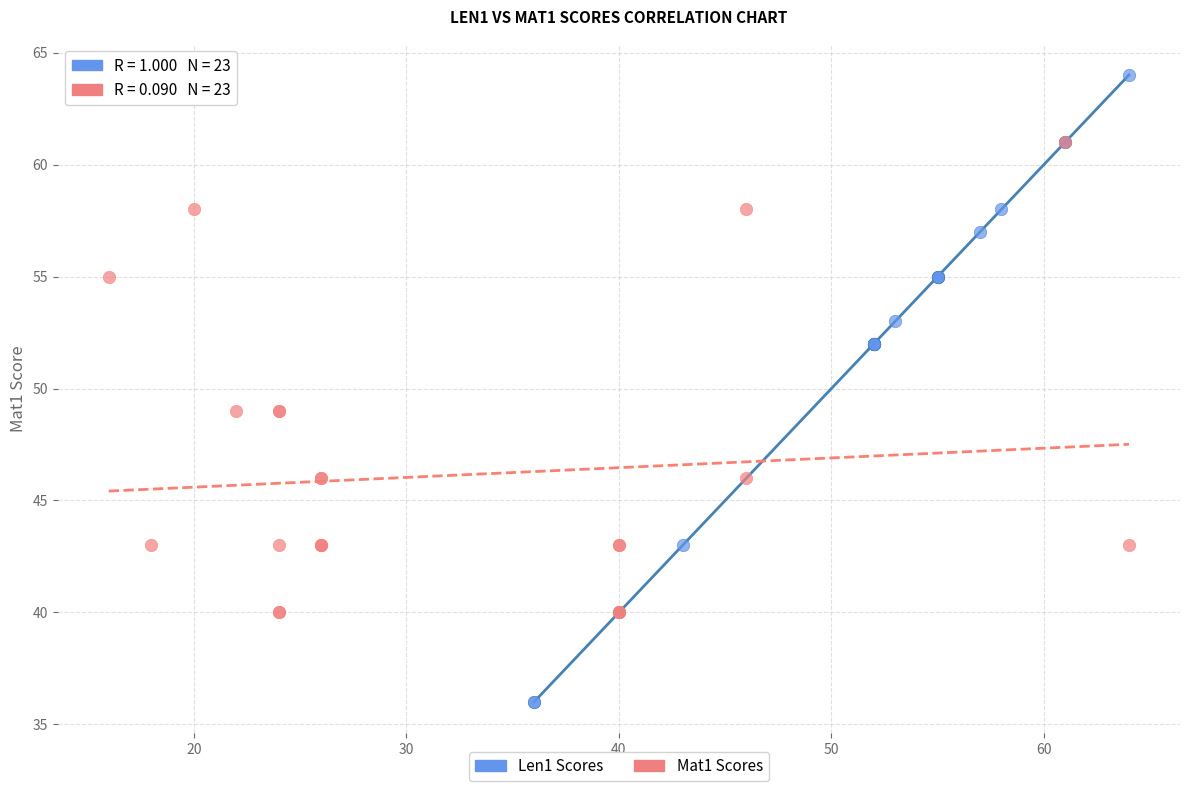

Which series contains the lowest Y value?

Len1 Scores